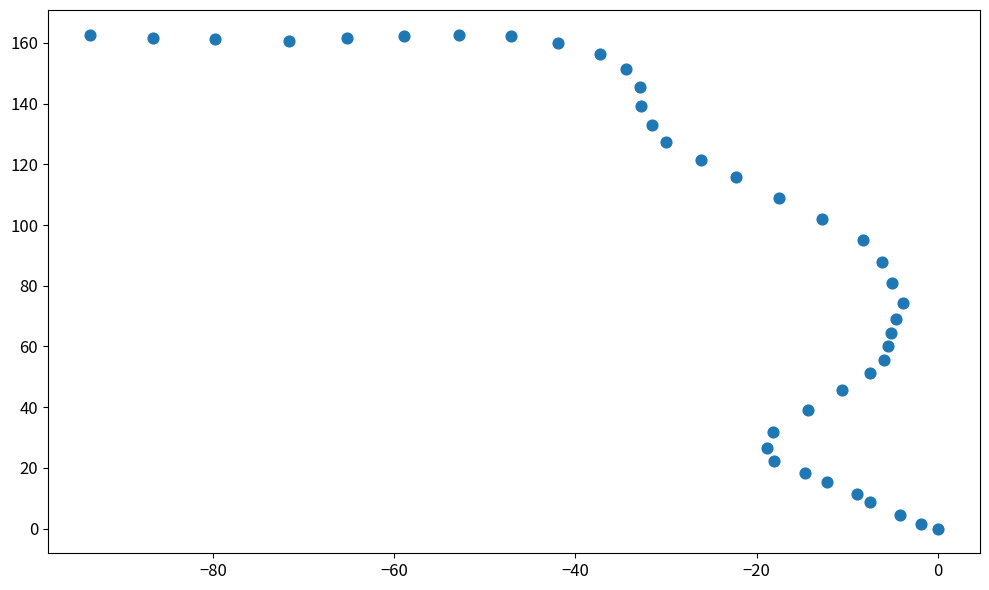

What is the range of X values (max minus min)?

93.6